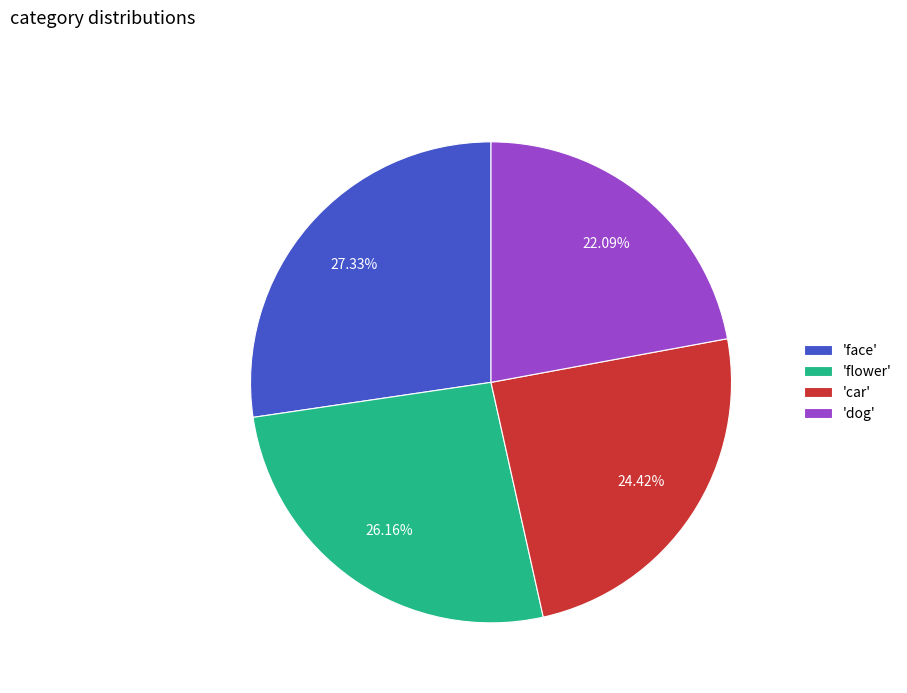

Which slice is the largest?

'face'